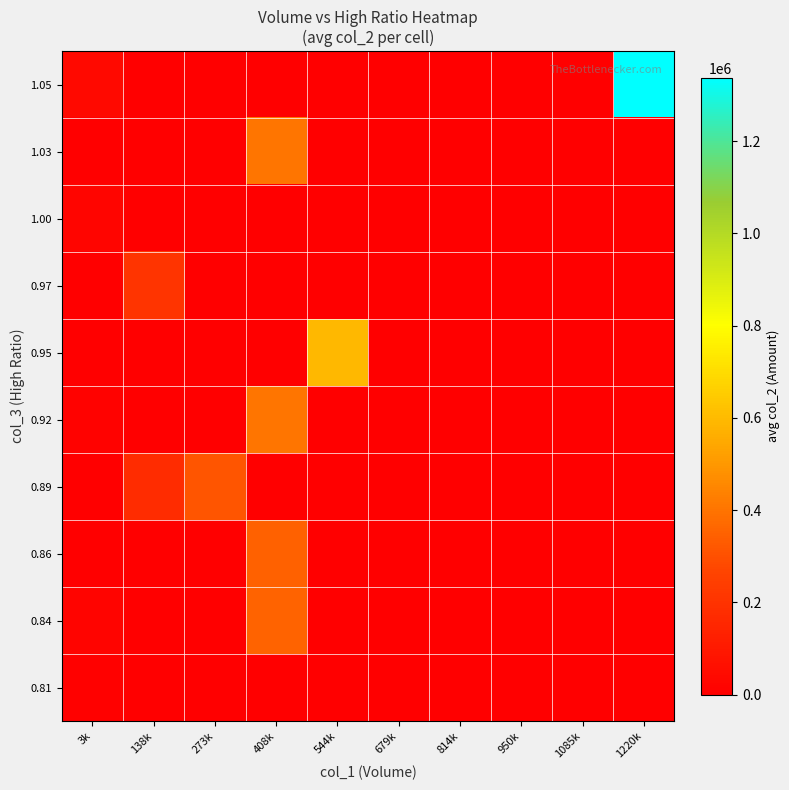

At how many categories does at least one series exceed 108783?

5